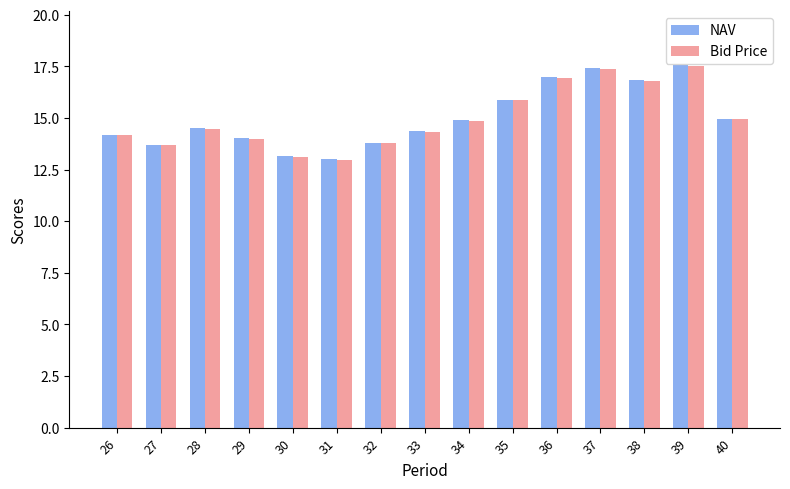

What is the sum of the NAV values at 31 and 38?

29.9